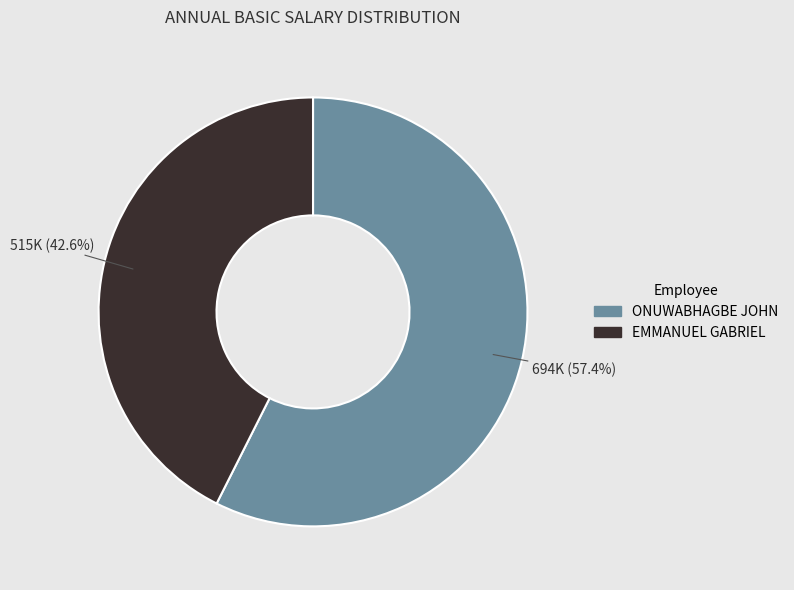

To the nearest percent, what is the difference between the largest and smallest slice percentages?

15%